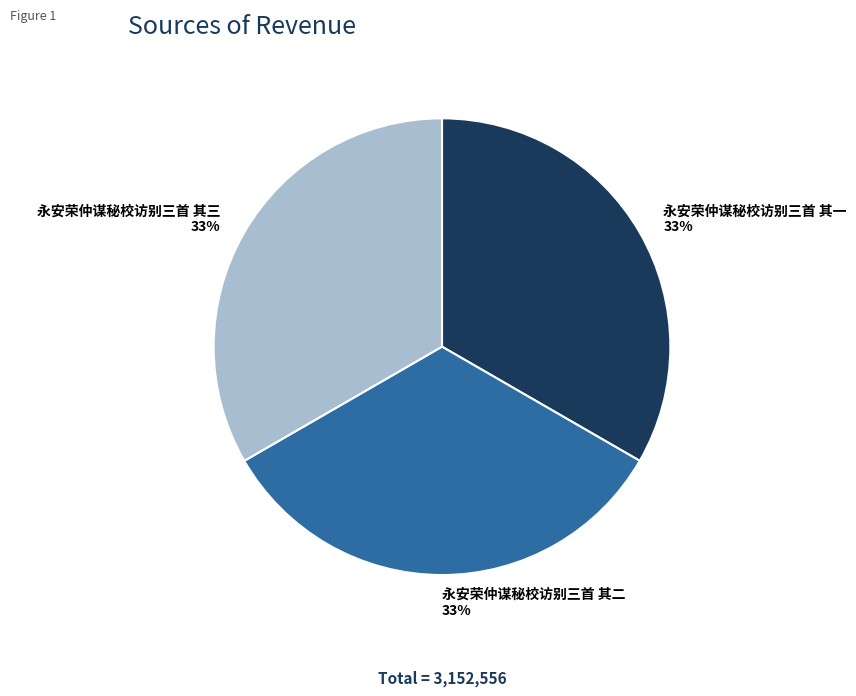

The 永安荣仲谋秘校访别三首 其二 slice represents 41% of the pie. True or false?

False